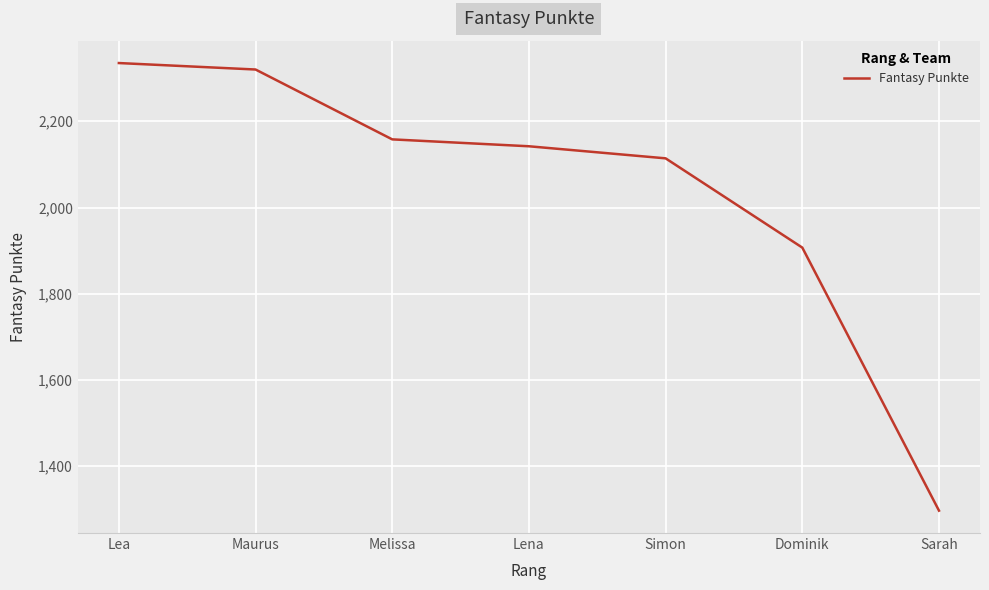

Is it true that the value at Sarah is 1297?

True